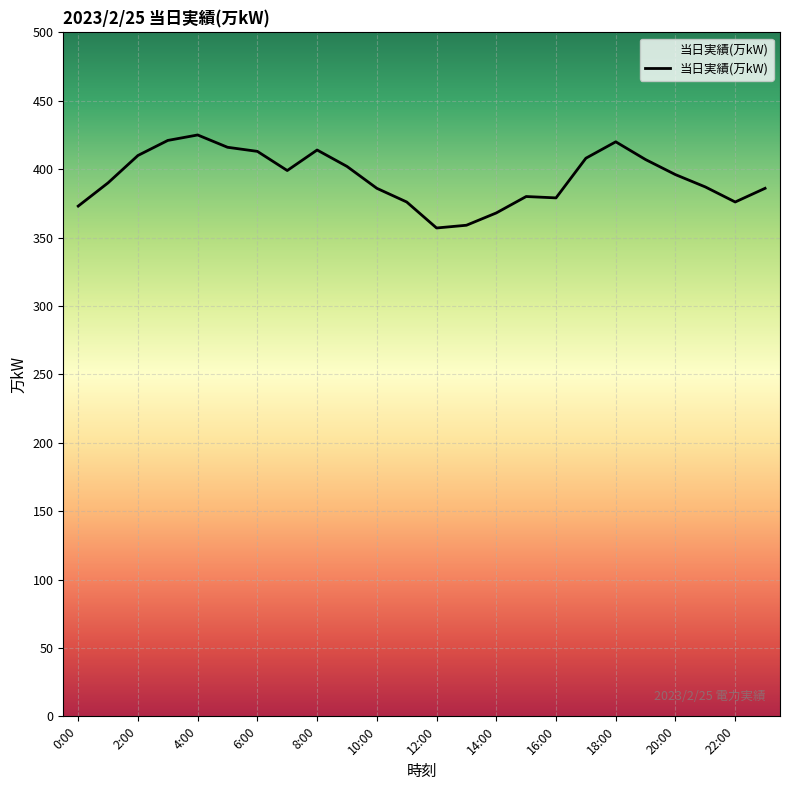

What is the maximum value shown in the chart?

425